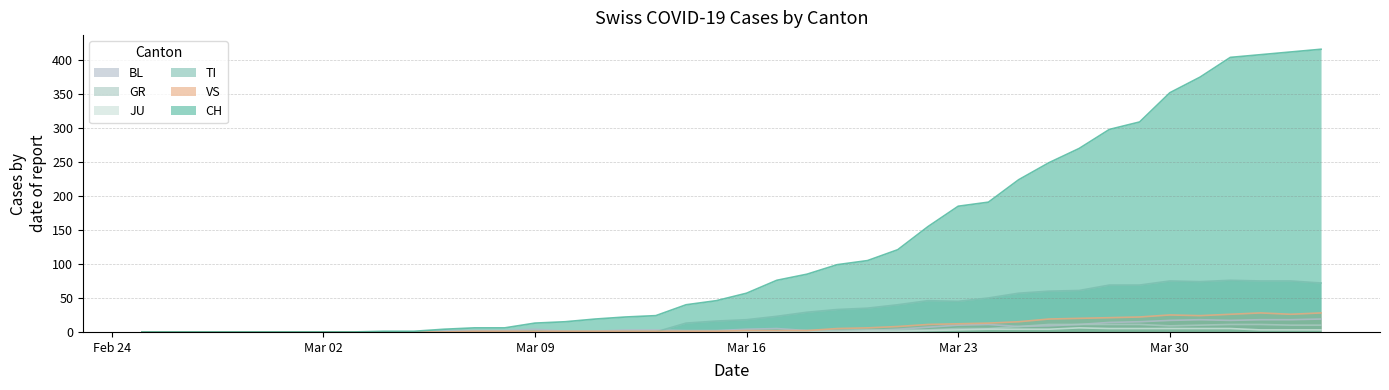

What position from the left is 2020-03-17?

22